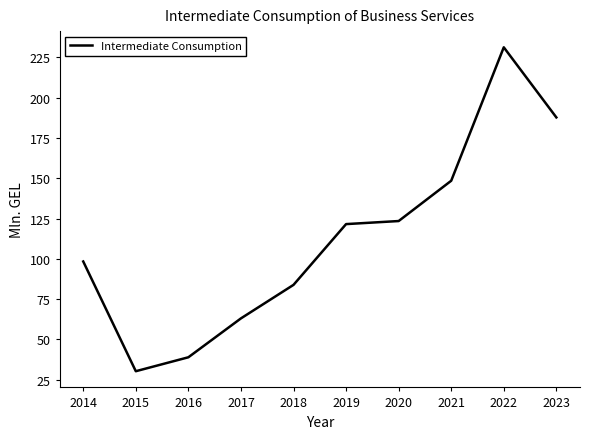

Rank the categories by value from lowest to highest.

2015, 2016, 2017, 2018, 2014, 2019, 2020, 2021, 2023, 2022